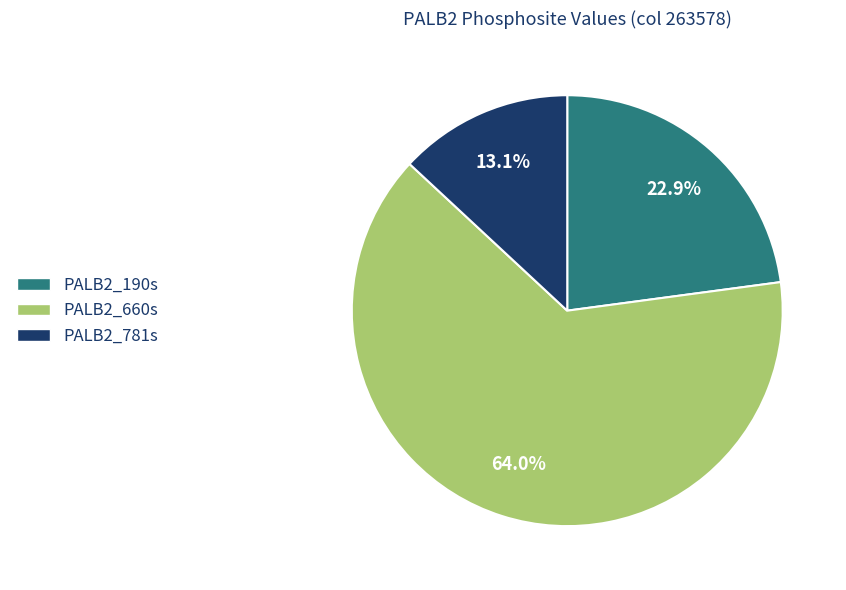

Which slice is the smallest?

PALB2_781s